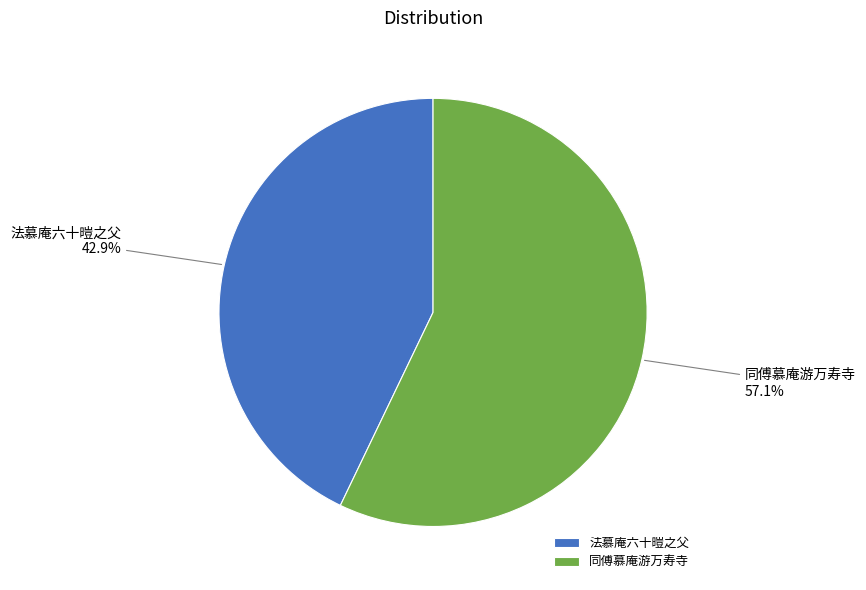

Is it true that 法慕庵六十暟之父 is 43% of the pie?

True